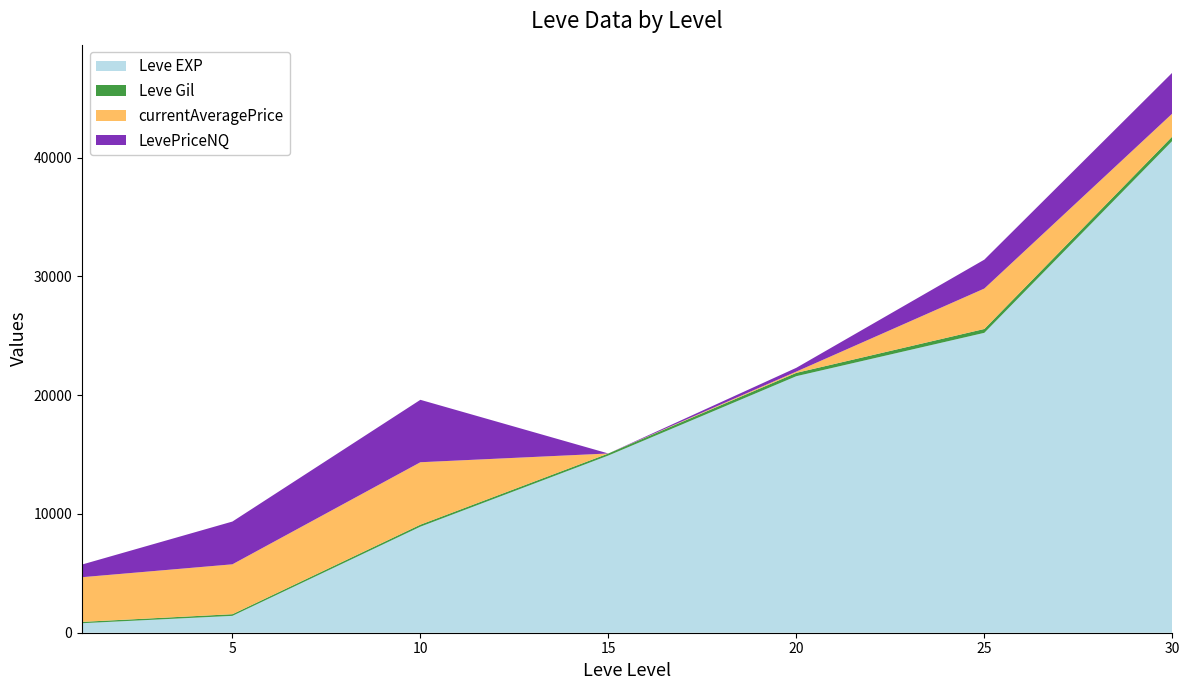

What is the value of the currentAveragePrice point at the 5th from the left?

106.5